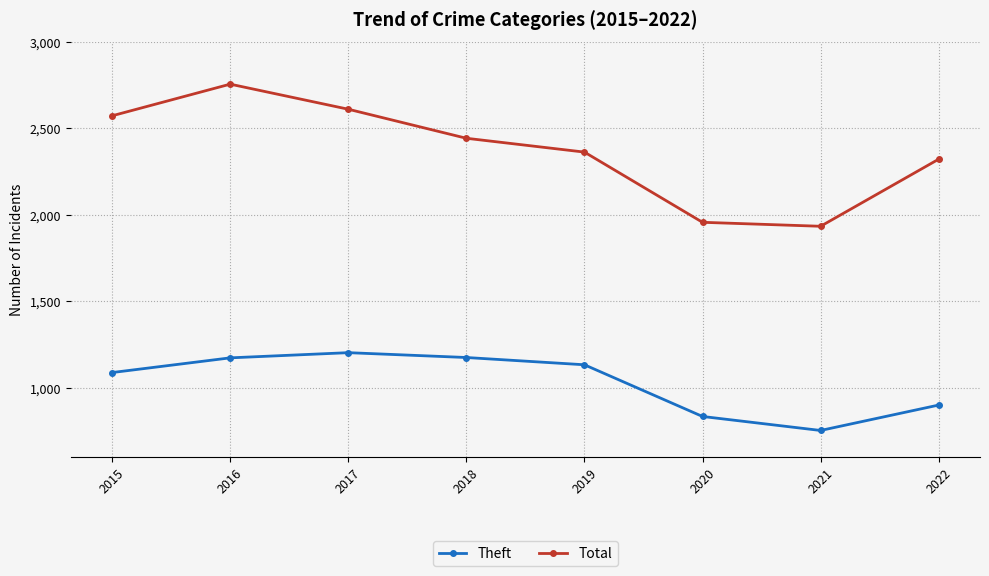

At which category is the sum across all series the highest?

2016